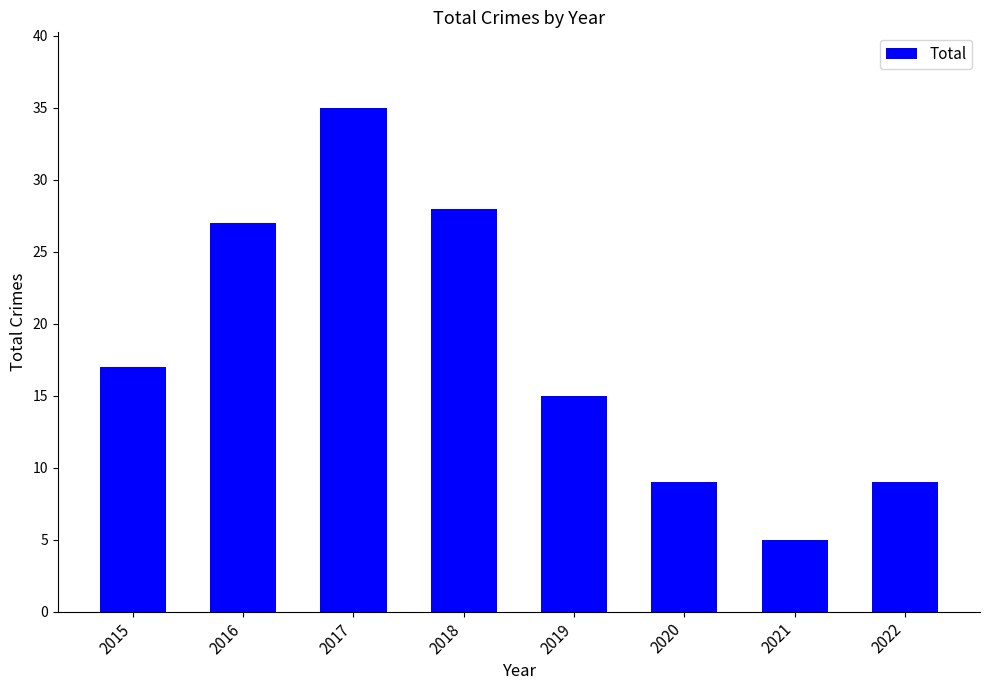

How many distinct data groups are displayed?

1